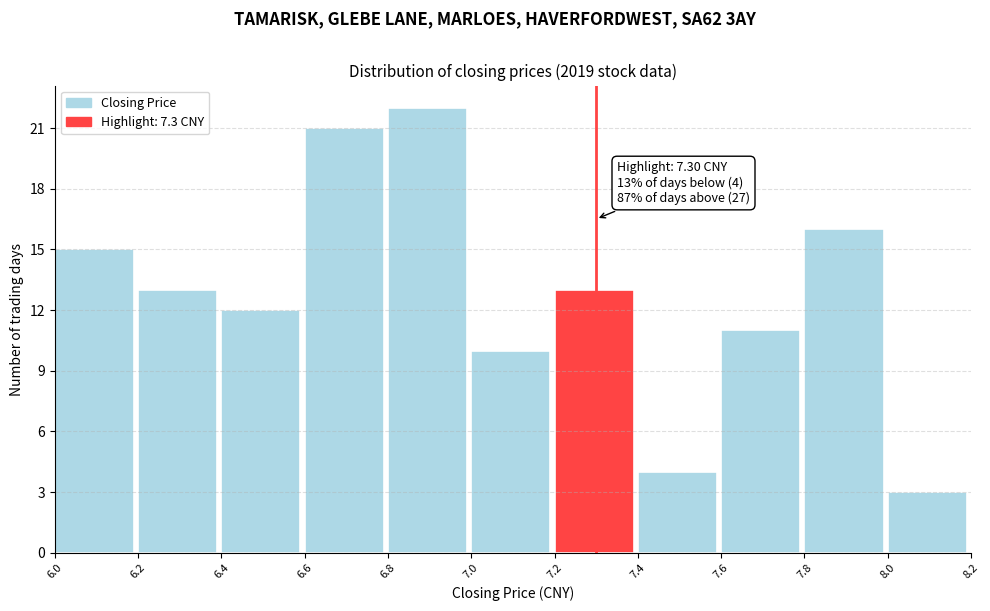

Over which range of the x-axis is the bar tallest?

6.8 to 7.0